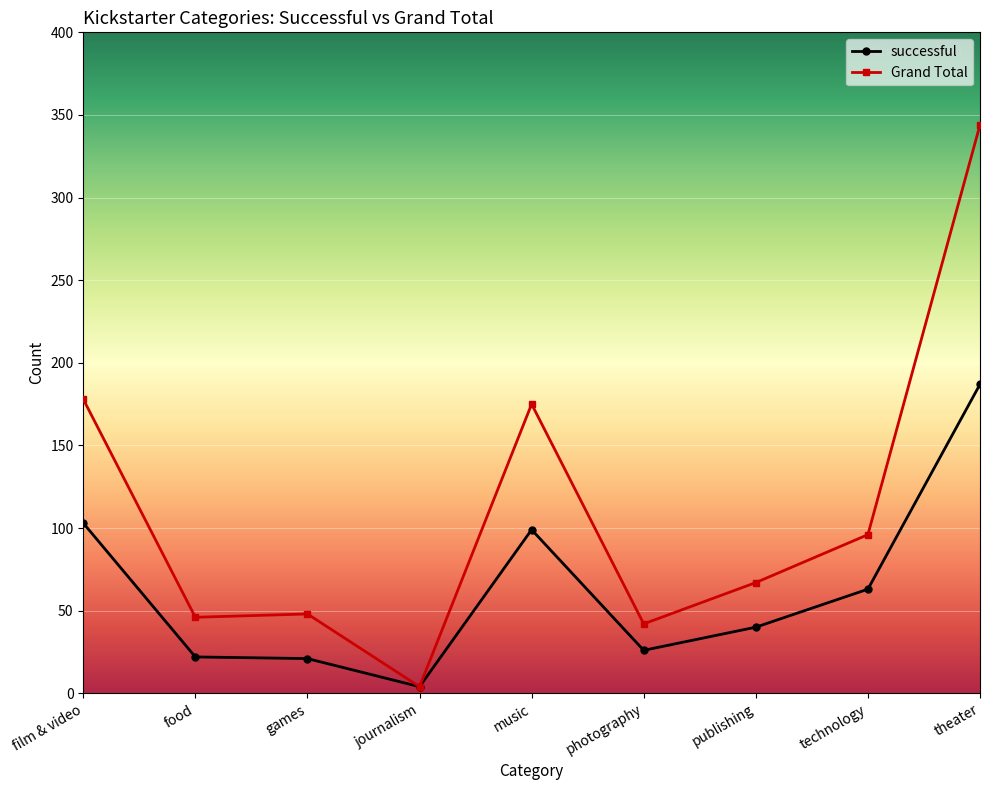

What is the maximum value shown in the chart?

344